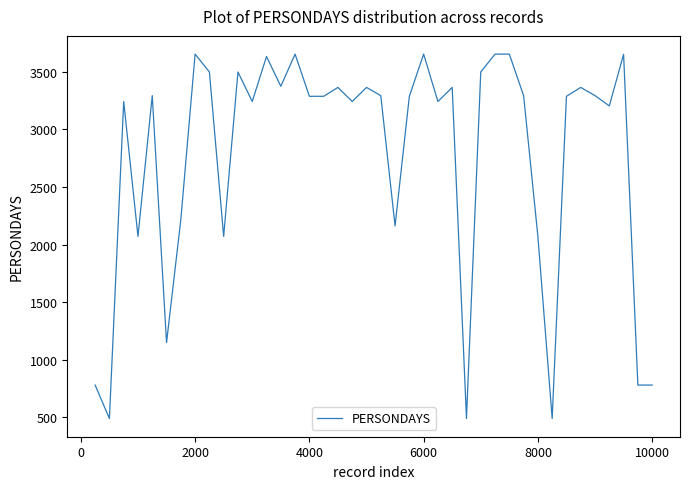

What is the greatest value displayed?

3652